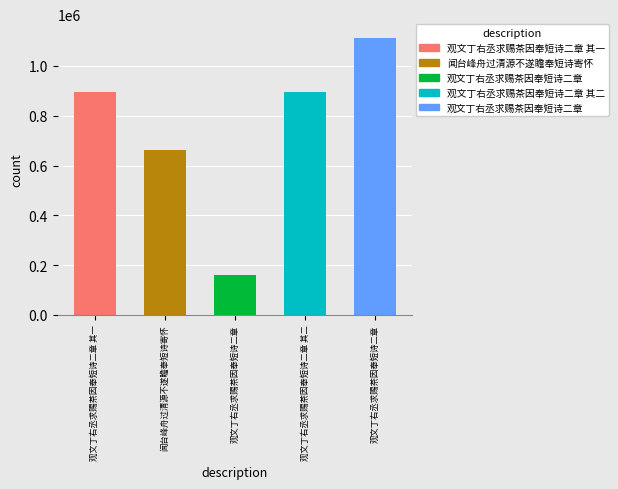

Rank the categories by value from highest to lowest.

观文丁右丞求赐茶因奉短诗二章, 观文丁右丞求赐茶因奉短诗二章 其一, 观文丁右丞求赐茶因奉短诗二章 其二, 闻台峰舟过清源不遂瞻奉短诗寄怀, 观文丁右丞求赐茶因奉短诗二章